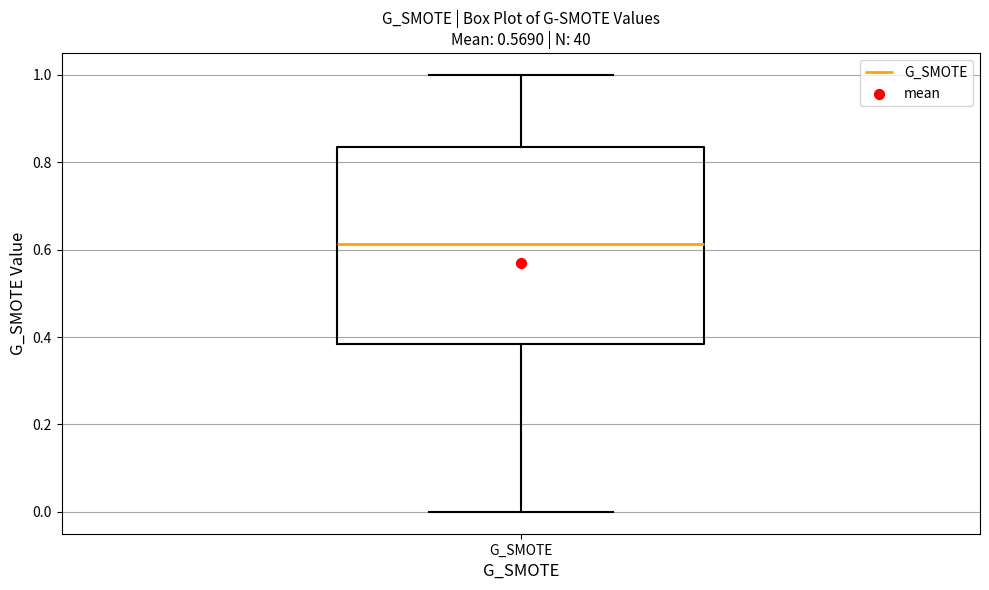

Transcribe this box plot: give where the median line is, the range the box spans, and where the two whiskers end, as read against the y-axis. The values are not printed on the chart, so give them approximately, as read against the axis.

median 0.62, box 0.38 to 0.84, whiskers 0.00 to 1.00